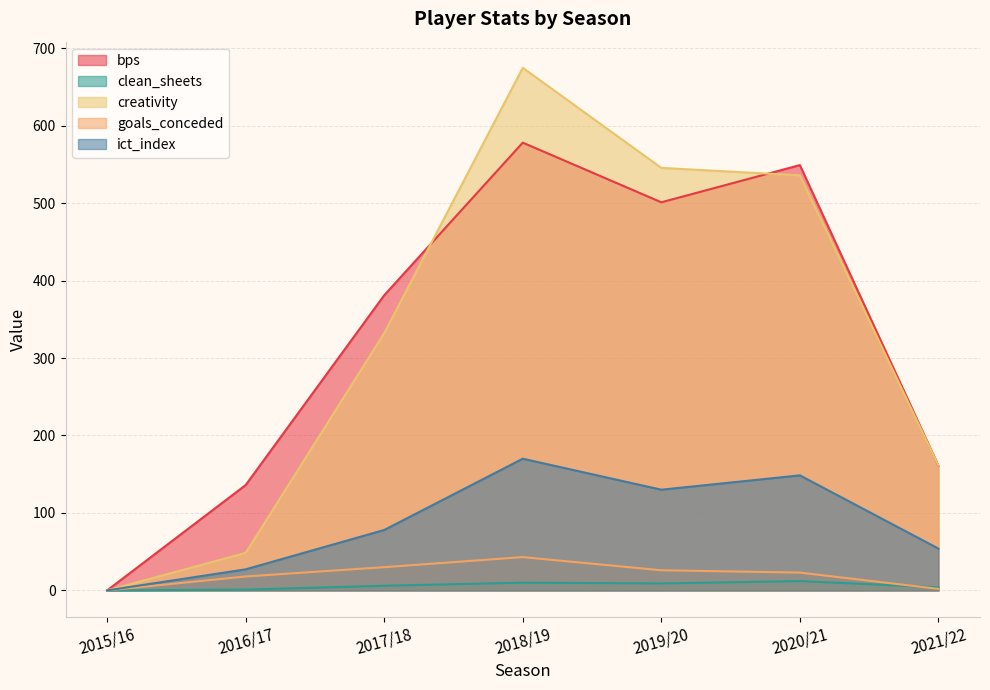

Reading left to right, what are all the values shown in this chart?

bps: 0.0	136.0	381.0	578.0	501.0	549.0	161.0
clean_sheets: 0.0	1.0	6.0	10.0	9.0	12.0	4.0
creativity: 0.0	48.4	332.1	674.6	545.4	535.8	161.1
goals_conceded: 0.0	18.0	30.0	43.0	26.0	23.0	2.0
ict_index: 0.0	27.2	78.0	170.0	130.0	148.5	54.0